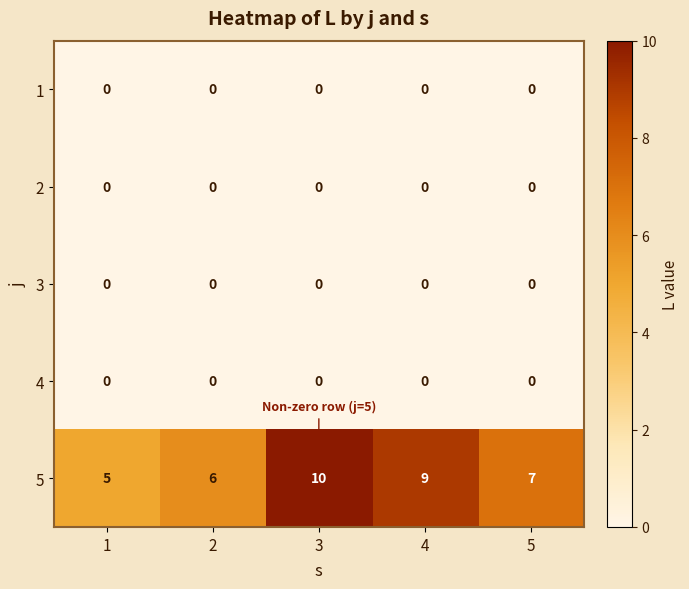

Rank the categories by 5 value from highest to lowest.

3, 4, 5, 2, 1